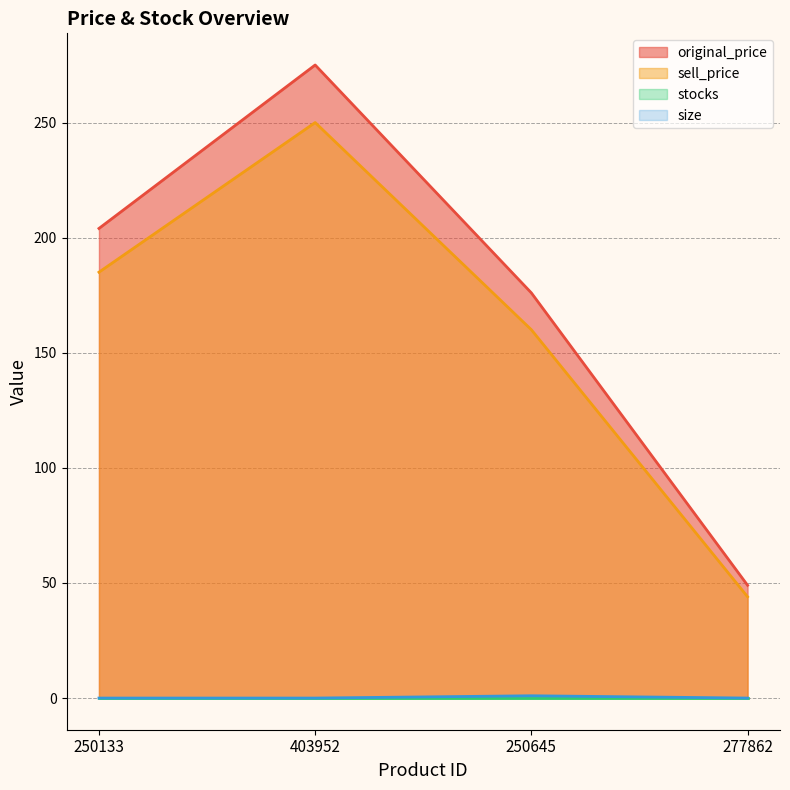

Rank the categories by sell_price value from lowest to highest.

277862, 250645, 250133, 403952